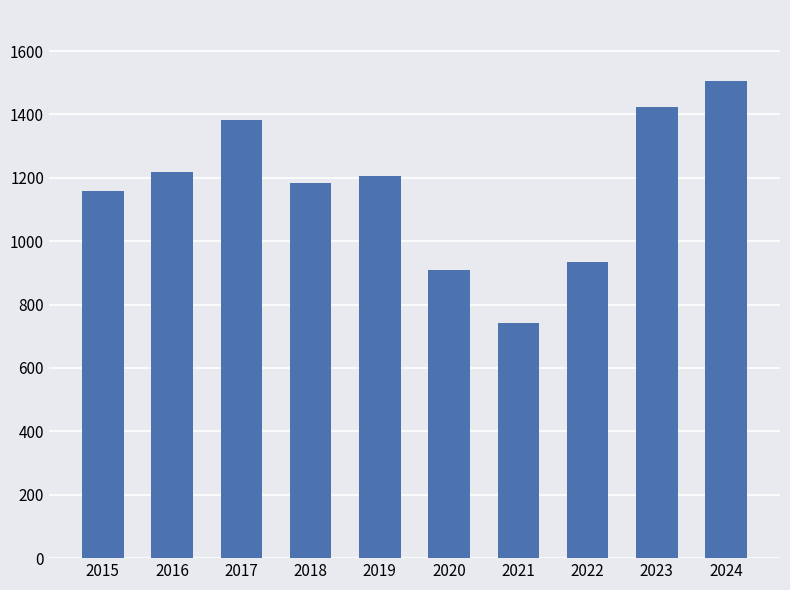

At which category does the chart reach its peak across all series?

2024